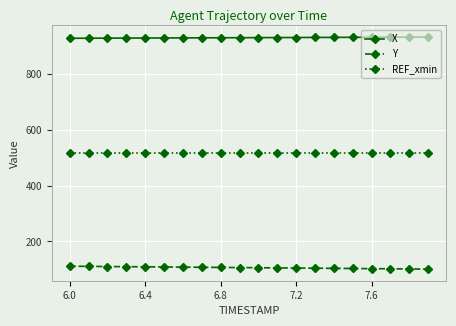

Is this an area chart (filled region under the line)?

No